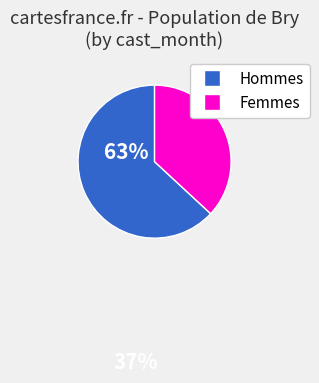

Does any single category account for the majority?

Yes